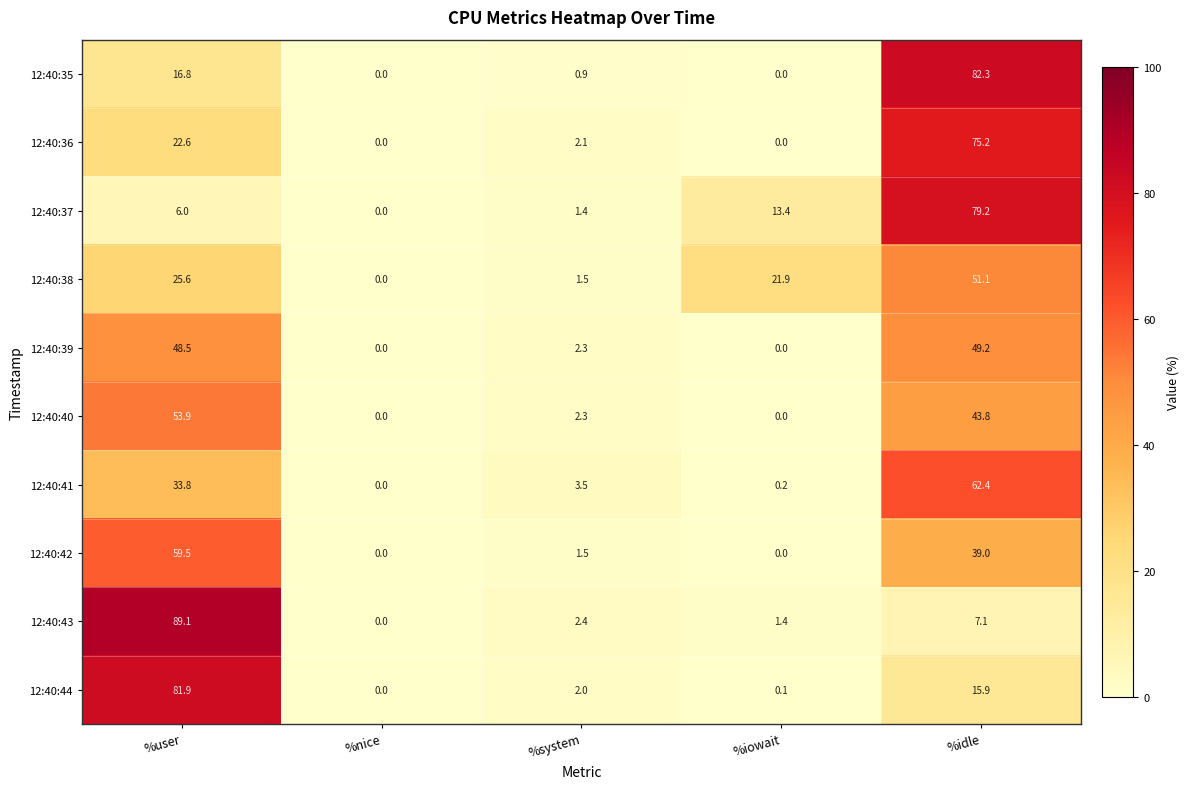

Which series has the largest total across all categories?

12:40:38